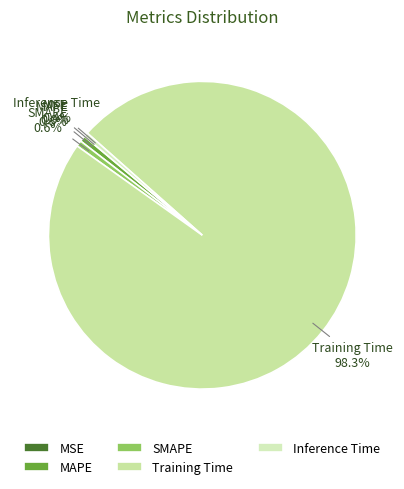

Which slice is the largest?

Training Time